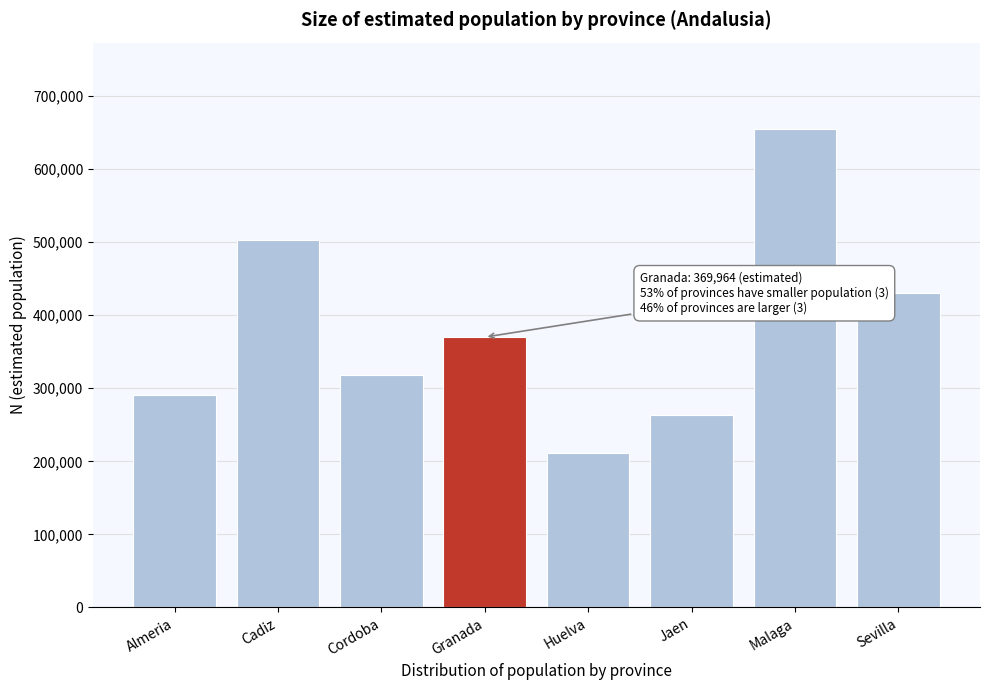

Reading left to right, transcribe all the data shown in this chart.

Almeria=291240	Cadiz=502575	Cordoba=318565	Granada=369964	Huelva=211221	Jaen=263123	Malaga=655000	Sevilla=429808